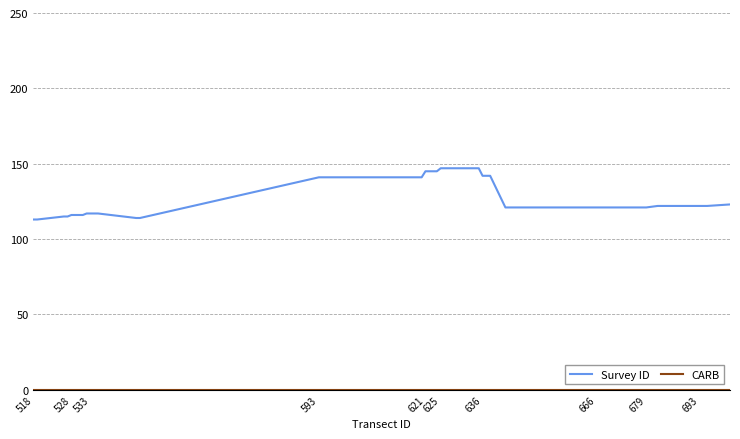

What is the maximum value shown in the chart?

147